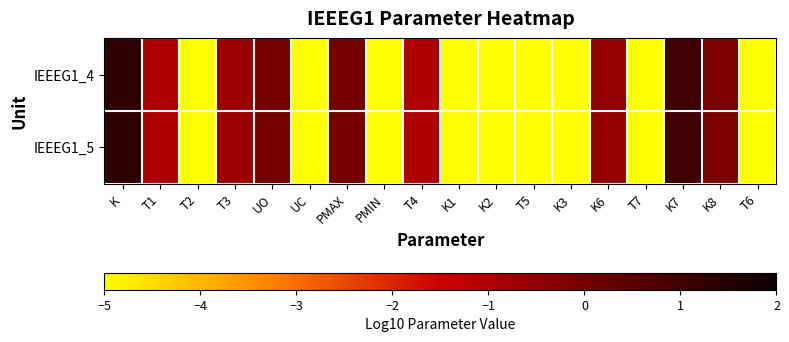

At UO, list the series in order from largest to smallest.

IEEEG1_4, IEEEG1_5